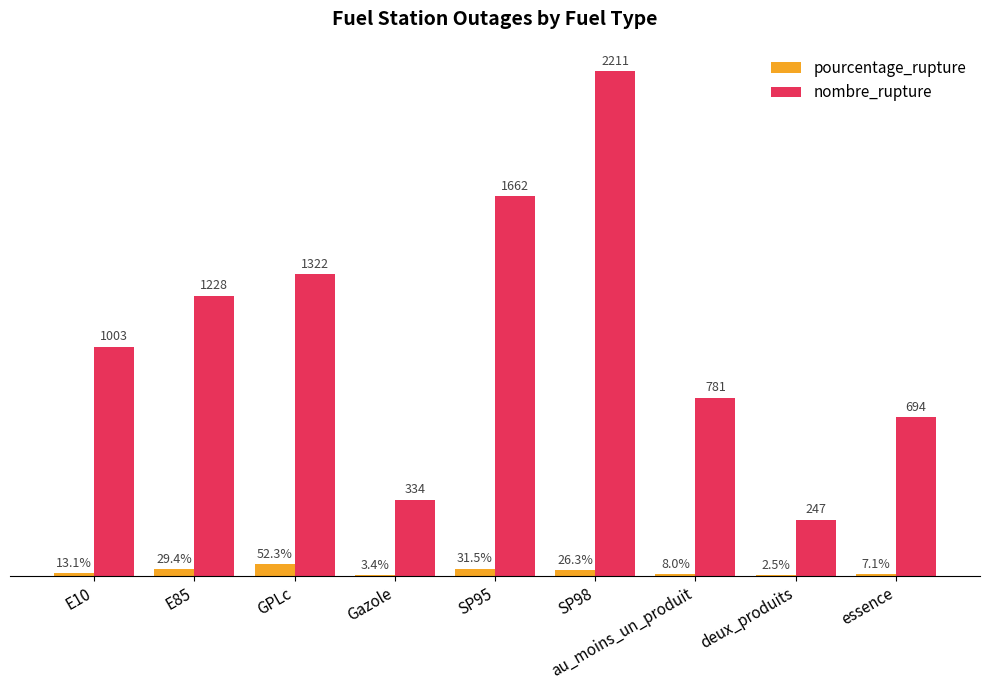

Where is nombre_rupture nearest to the value 1229?

E85